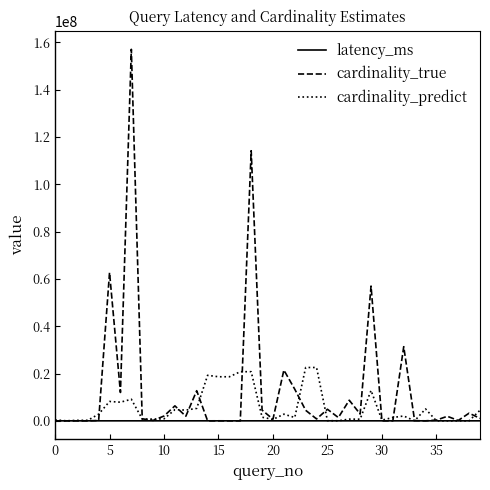

List the series in order of their overall mean, lowest first.

latency_ms, cardinality_predict, cardinality_true